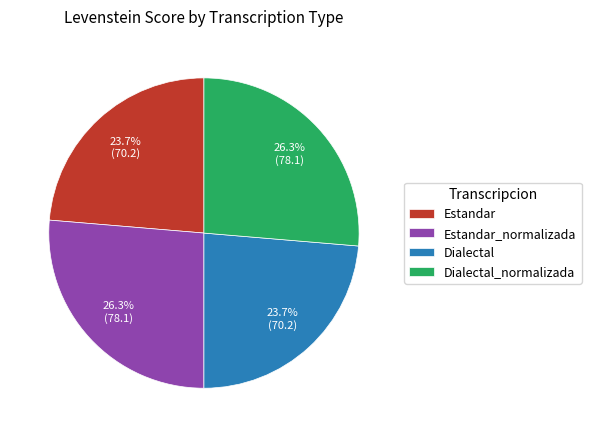

Does Estandar_normalizada account for over 50% of the chart?

No